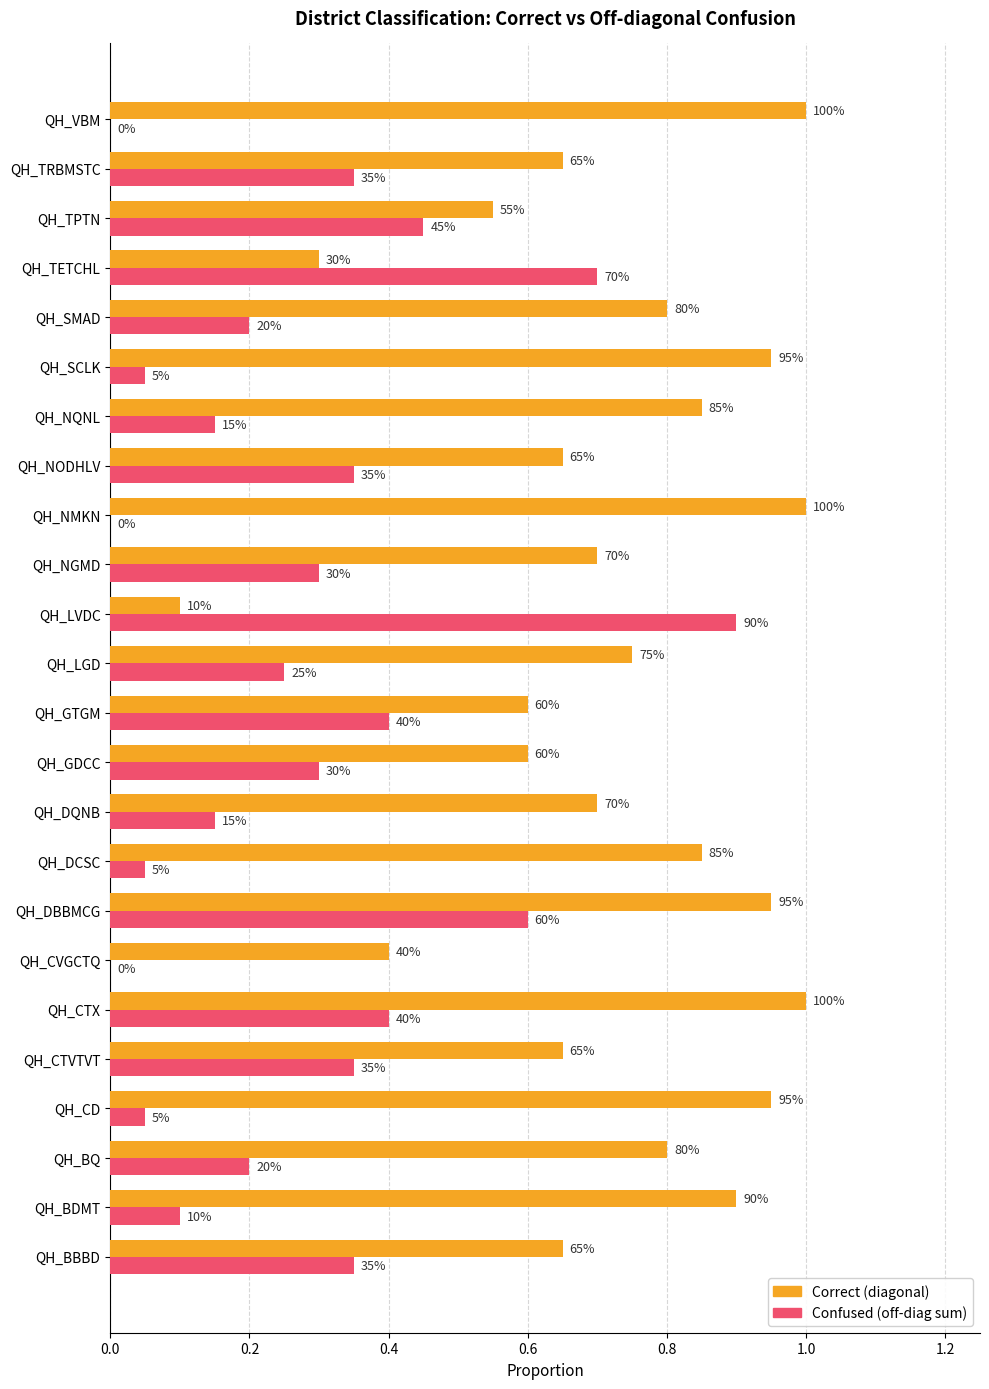

What is the difference between the maximum and minimum values in the Correct (diagonal) series?

0.9